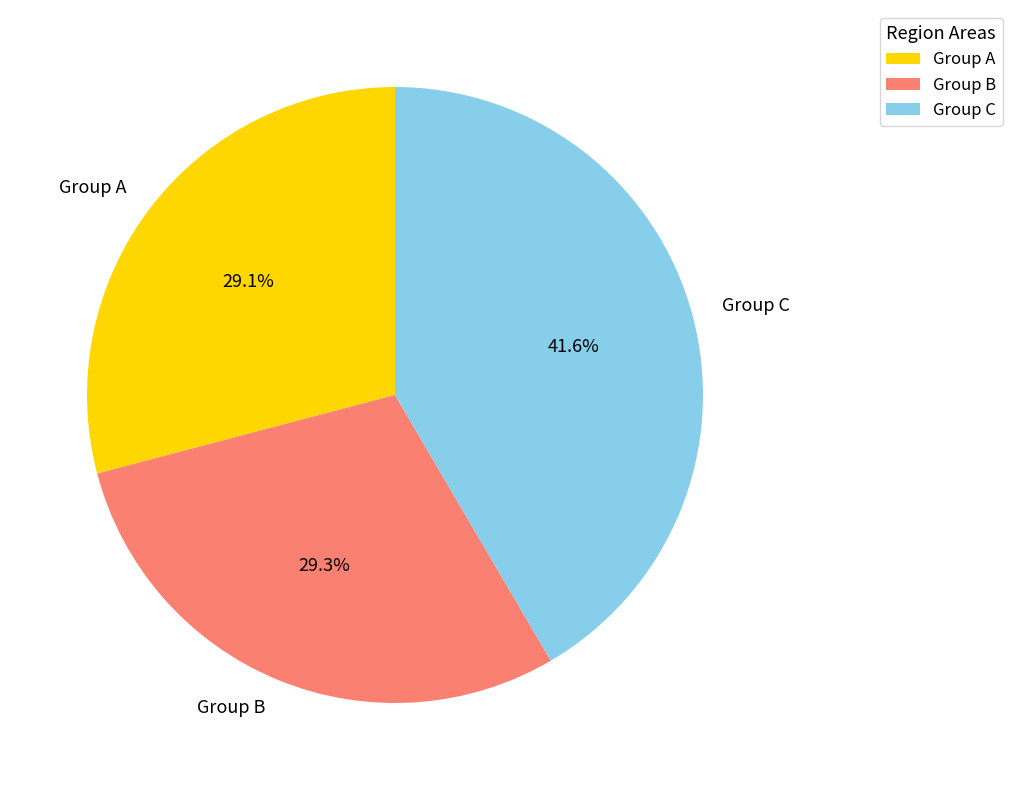

How many segments does this pie chart have?

3